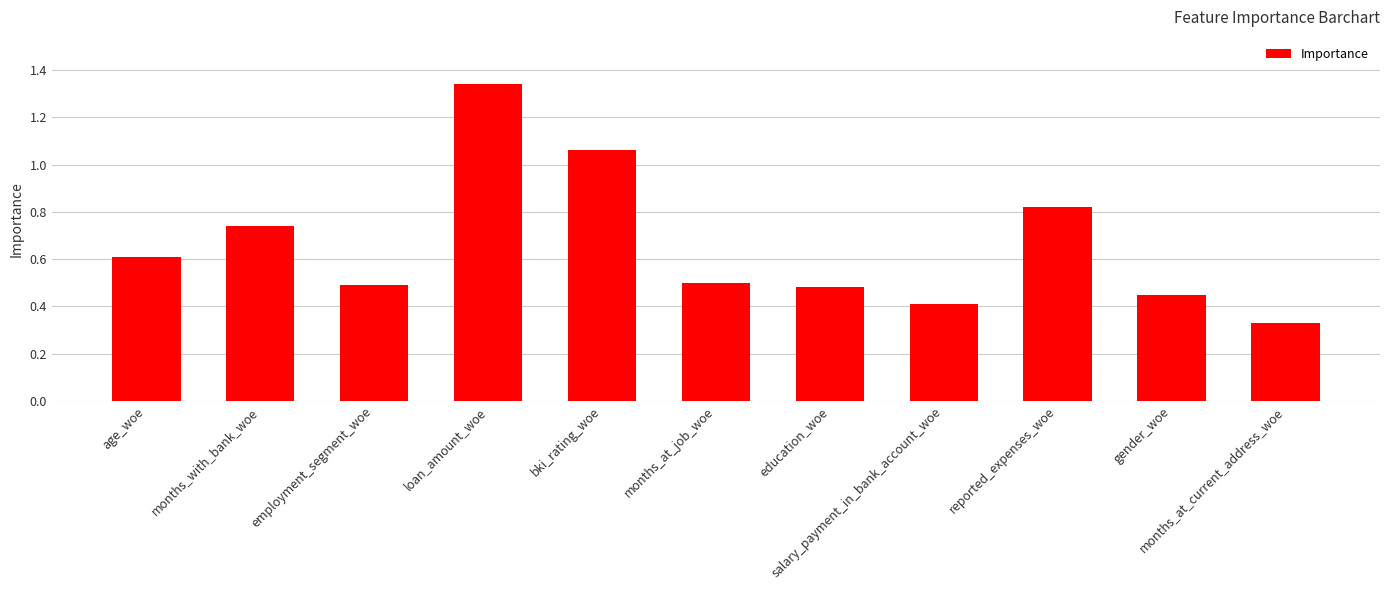

The chart shows a value of 0.3 at employment_segment_woe. True or false?

False